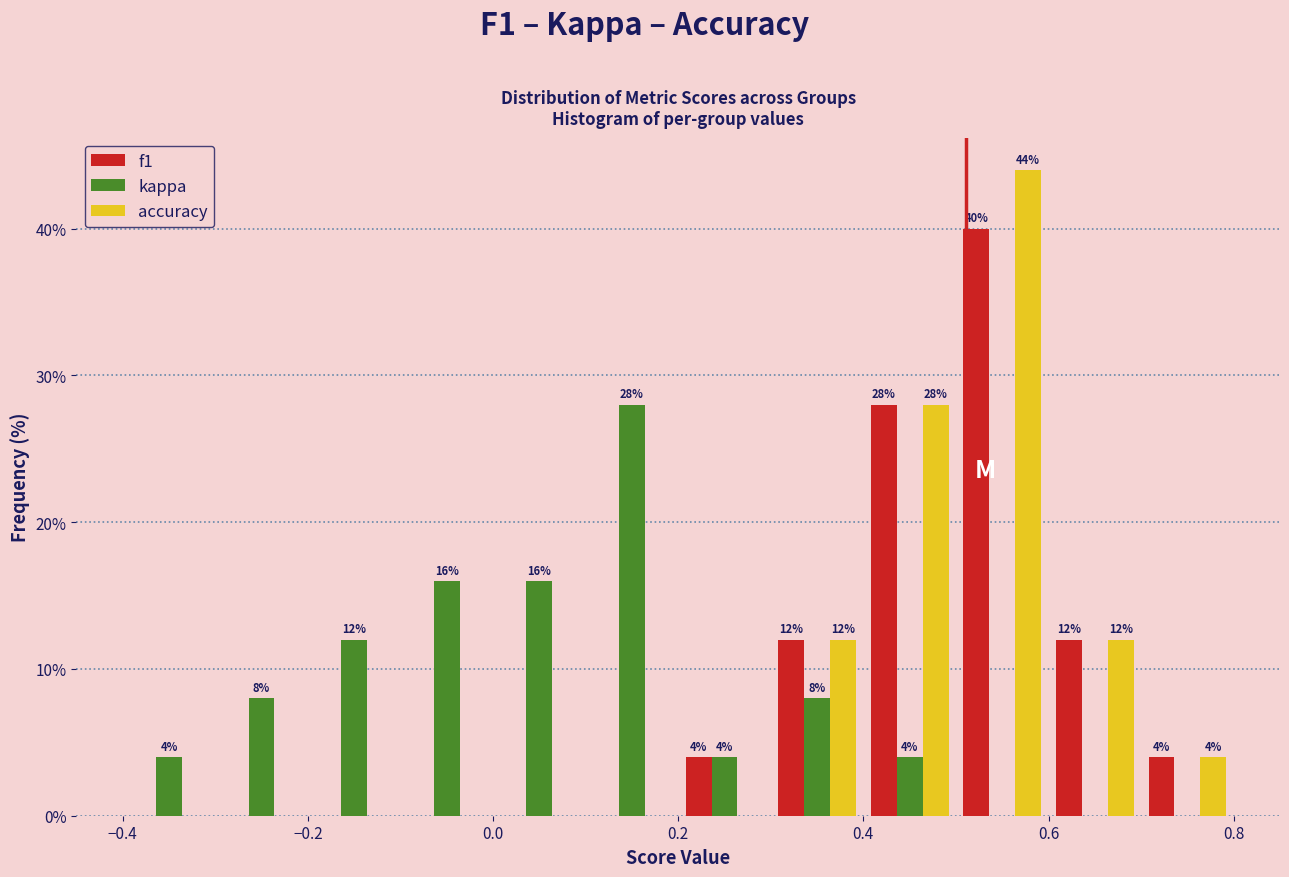

In the accuracy series, which range on the x-axis has the tallest bar?

0.5 to 0.6